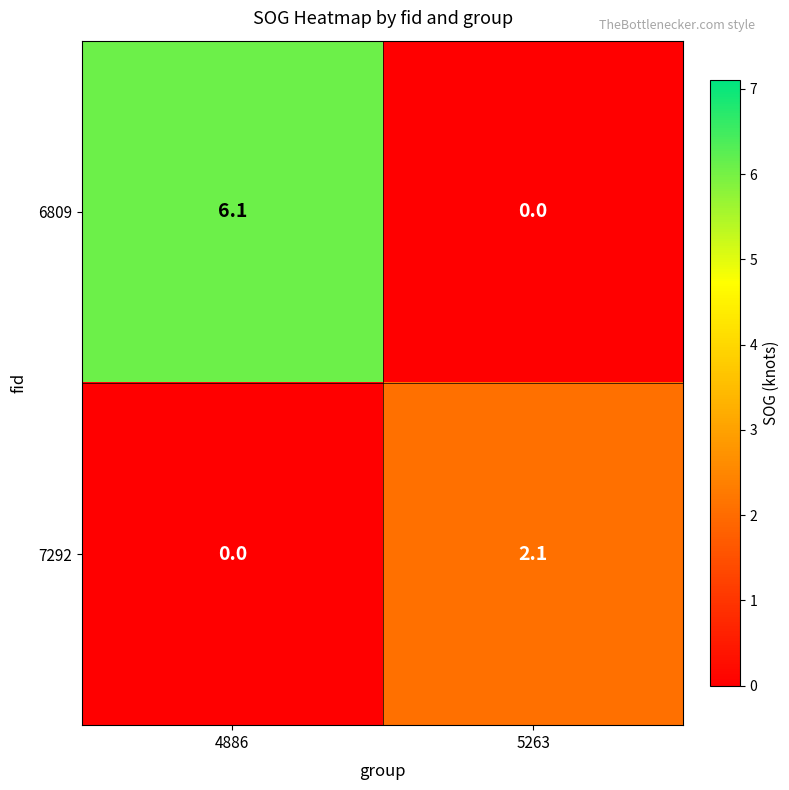

True or false: 6809 has a value of 6.1 at 4886.

True